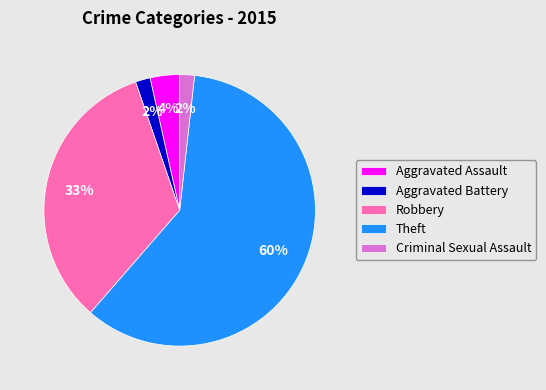

Which slice is the largest?

Theft